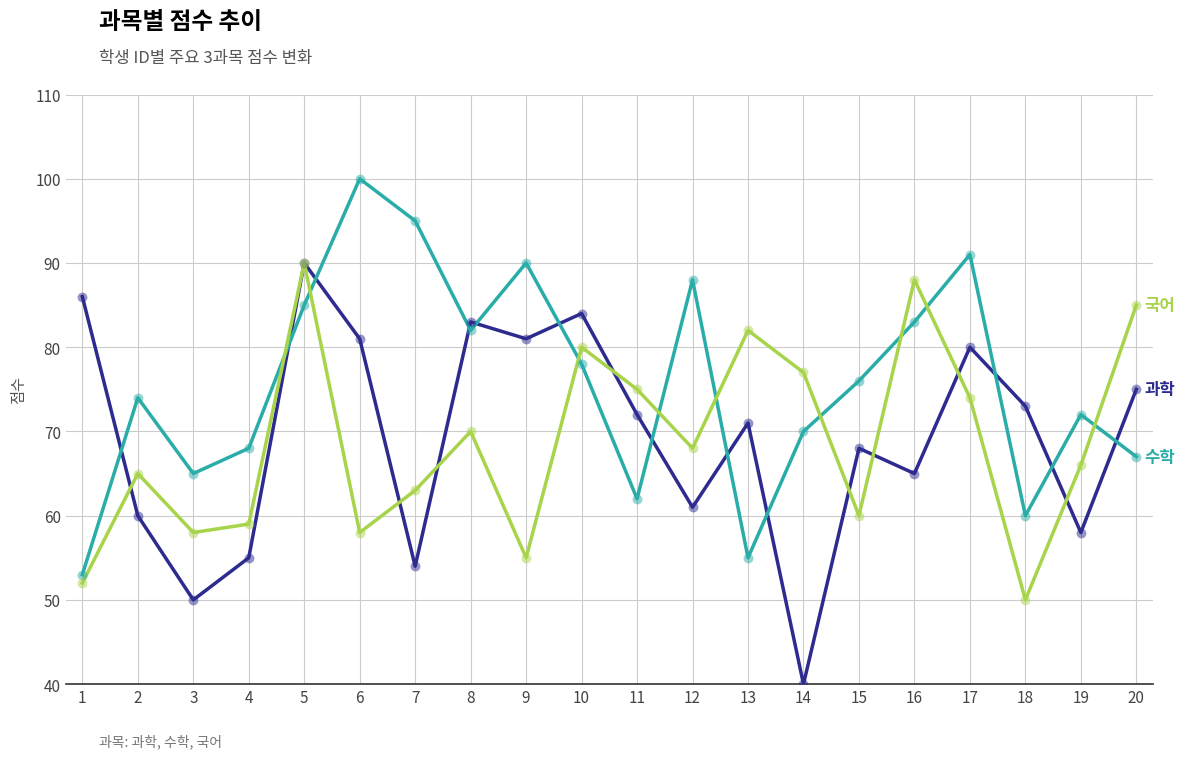

What is the difference between the highest and lowest values at 13?

27